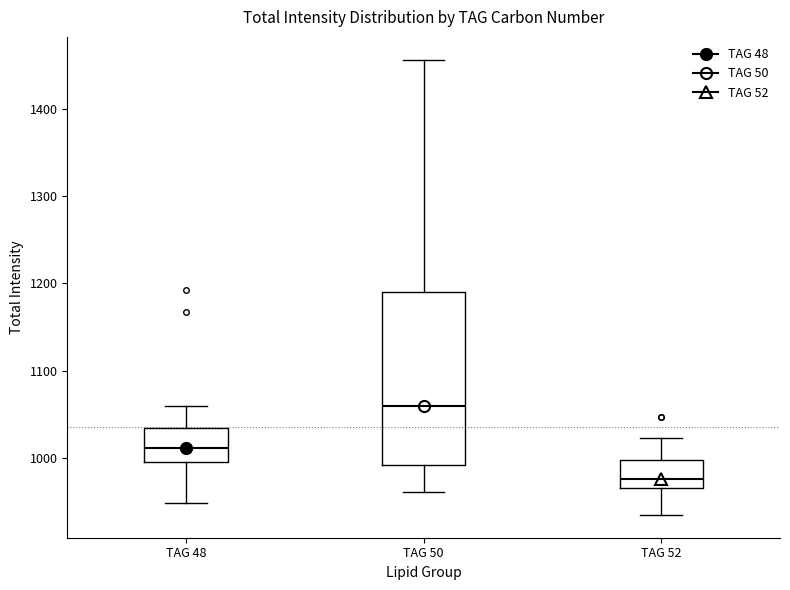

Reading left to right, transcribe this box plot: for each box, give where its median line is, the range the box spans, and where its two whiskers end, as read against the y-axis. The values are not printed on the chart, so give them approximately, as read against the axis.

TAG 48: median 1010, box 990 to 1030, whiskers 950 to 1060
TAG 50: median 1060, box 990 to 1190, whiskers 960 to 1460
TAG 52: median 980, box 970 to 1000, whiskers 930 to 1020